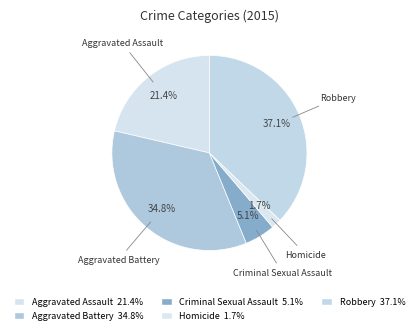

Is it true that Robbery is 23% of the pie?

False